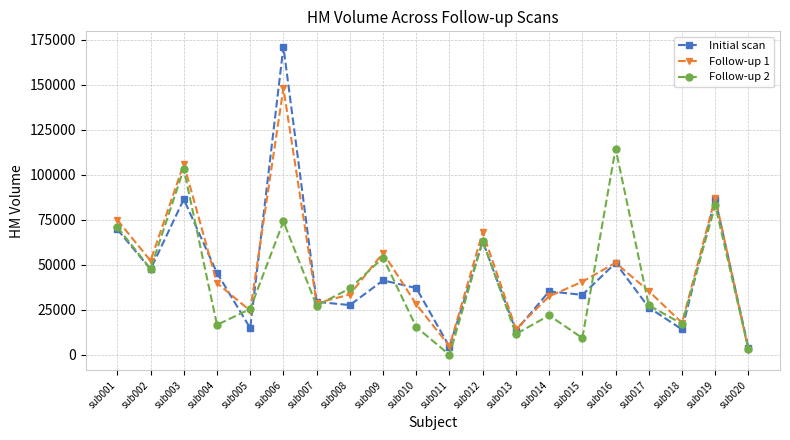

The Follow-up 1 series shows 104310 at sub012. True or false?

False